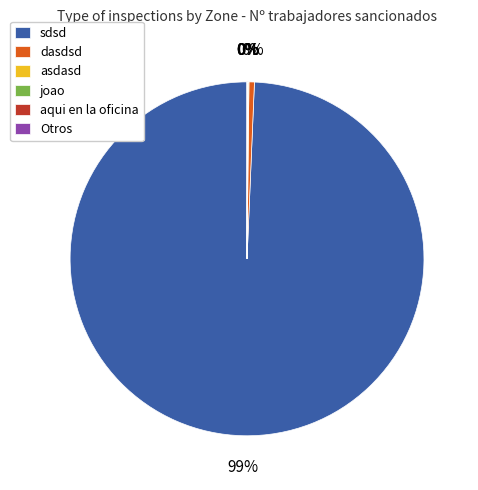

Which slice is the largest?

sdsd